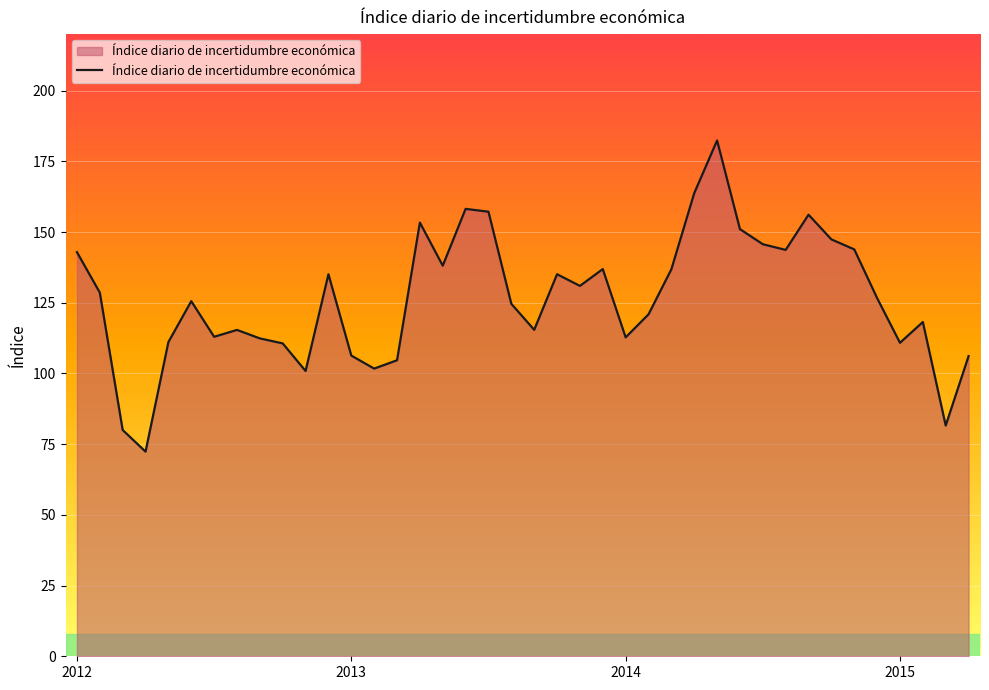

What is the difference between the maximum and minimum values?

110.0